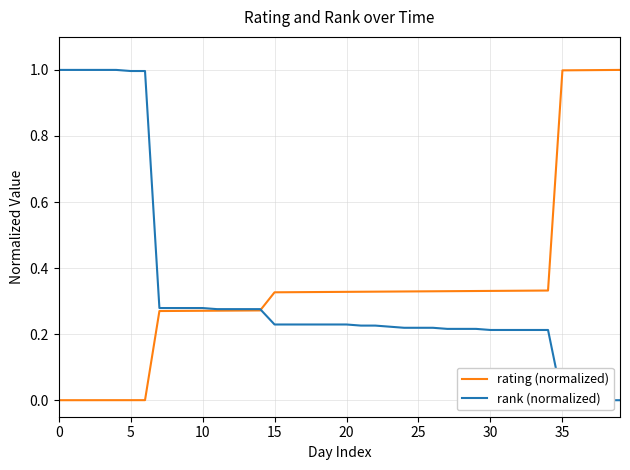

How many positive values does the rank (normalized) series have?

35